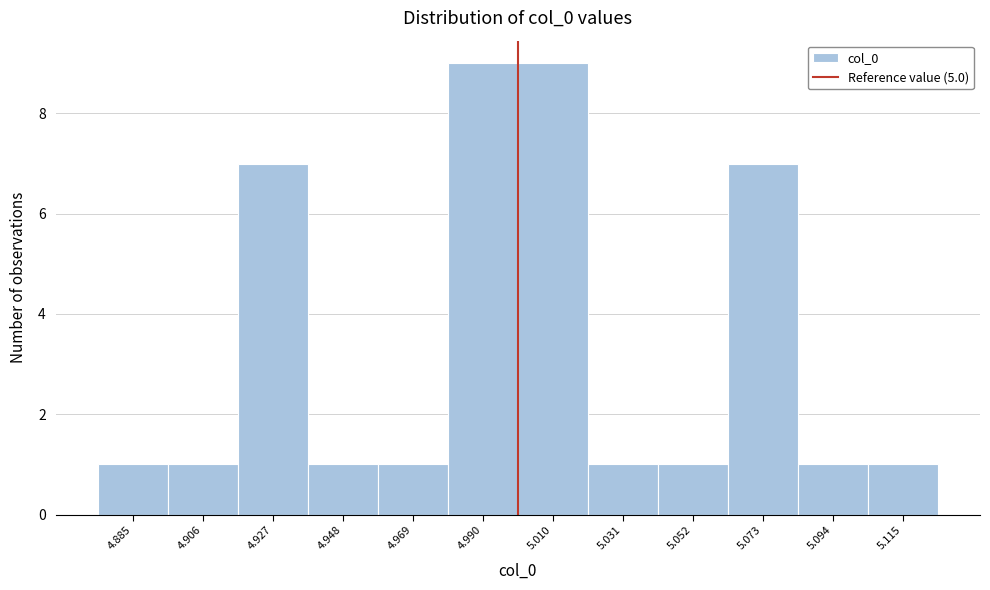

Reading left to right, transcribe this chart: for each bar, give the range it covers on the x-axis and its height. Neither the bar edges nor the heights are printed on the chart, so give them approximately, as read against the axes.

4.875 to 4.895: 1
4.895 to 4.915: 1
4.915 to 4.940: 7
4.940 to 4.960: 1
4.960 to 4.980: 1
4.980 to 5.000: 9
5.000 to 5.020: 9
5.020 to 5.040: 1
5.040 to 5.060: 1
5.060 to 5.085: 7
5.085 to 5.105: 1
5.105 to 5.125: 1